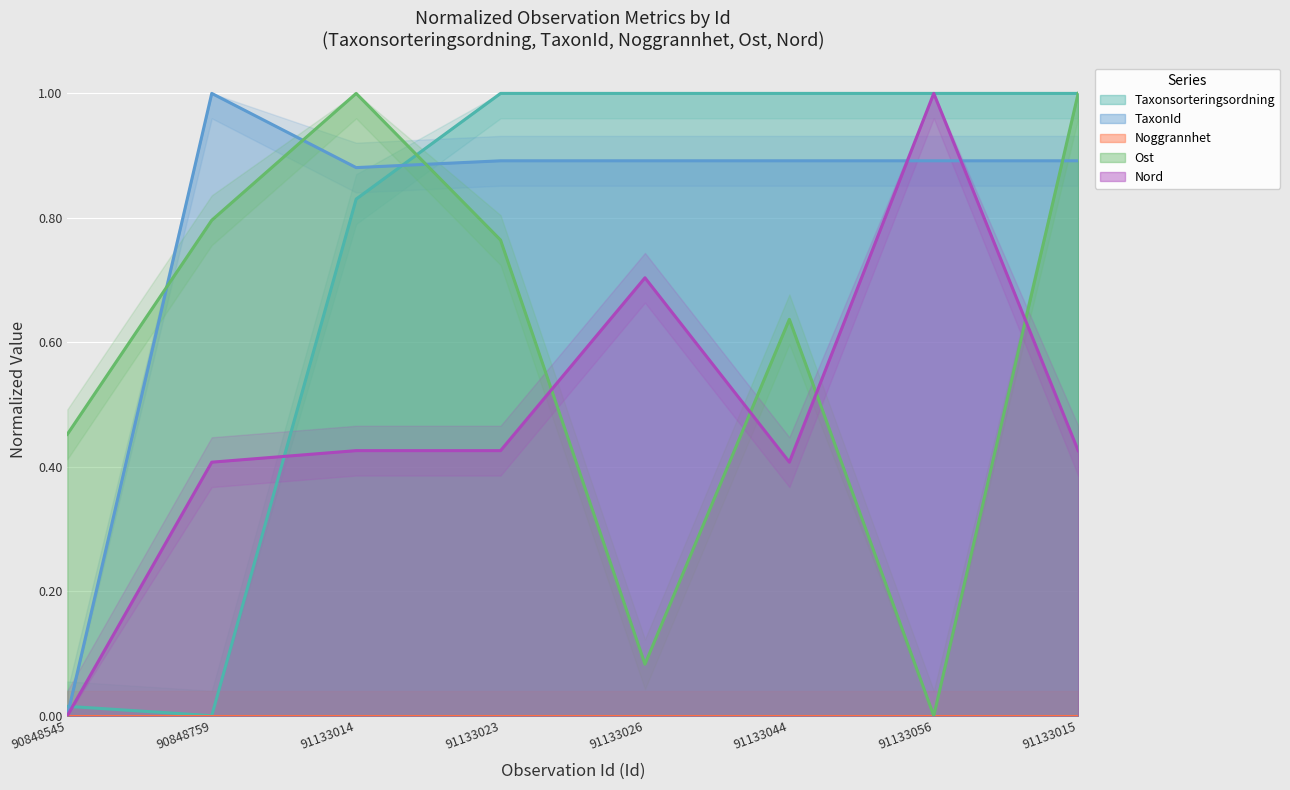

Where is the first local minimum for Taxonsorteringsordning?

90848759